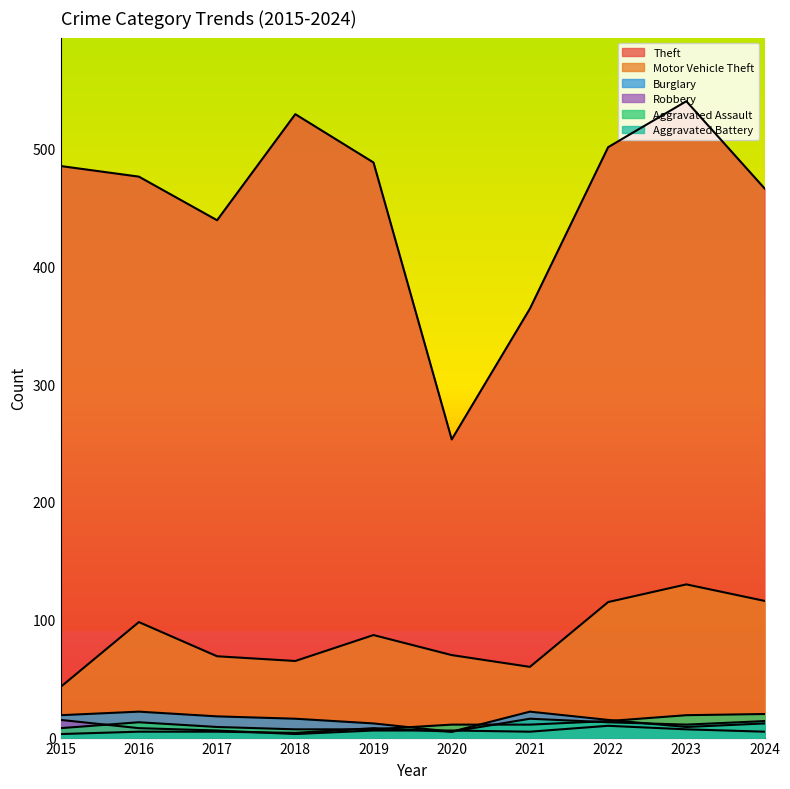

Does the chart display data point markers on the line(s)?

No